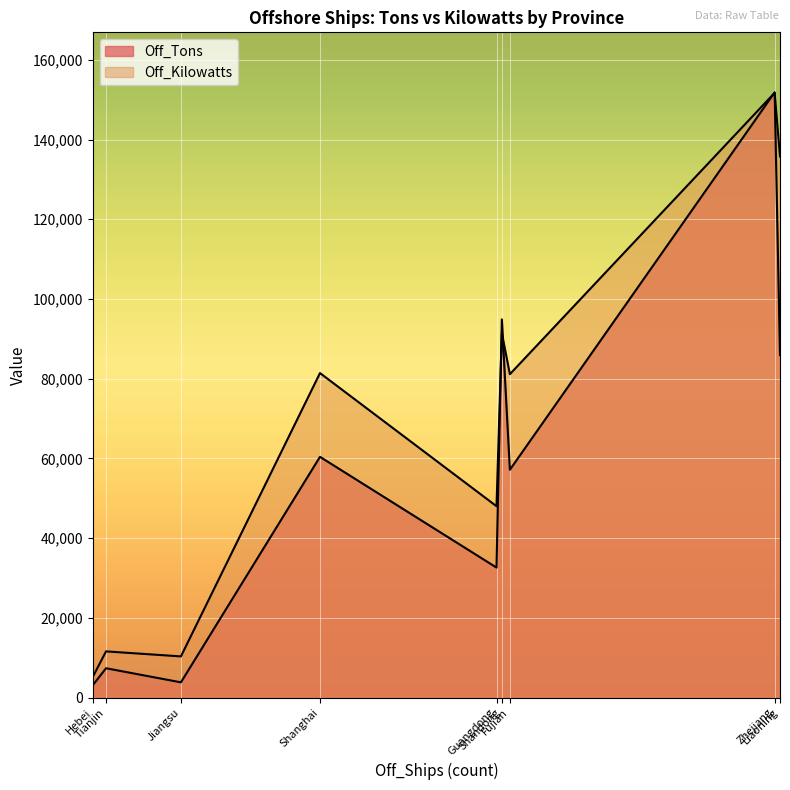

Is it true that Off_Tons equals 3841 at Jiangsu?

True